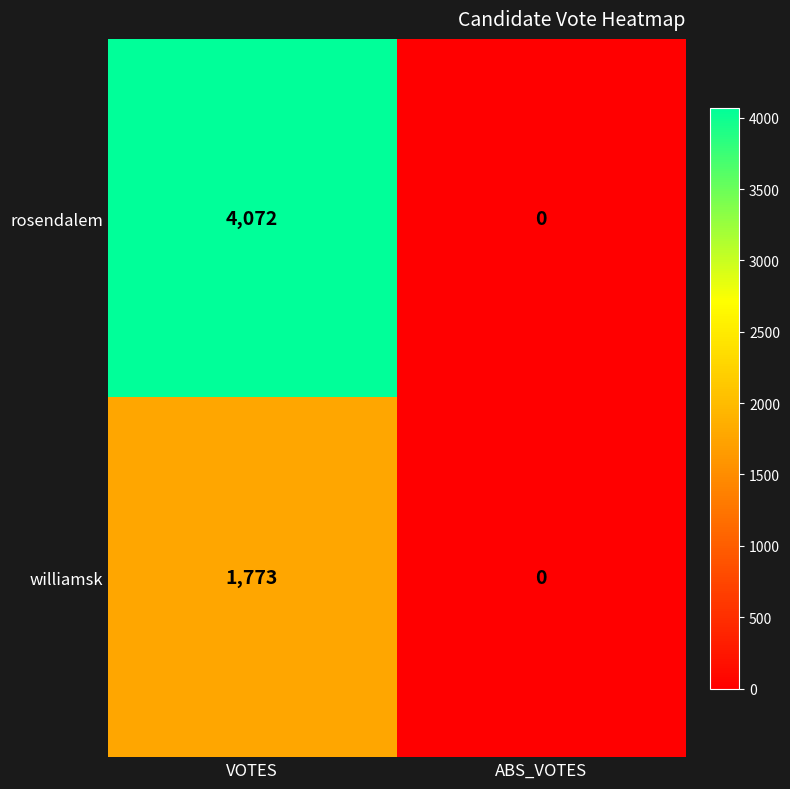

Between VOTES and ABS_VOTES, which series saw the biggest shift?

rosendalem